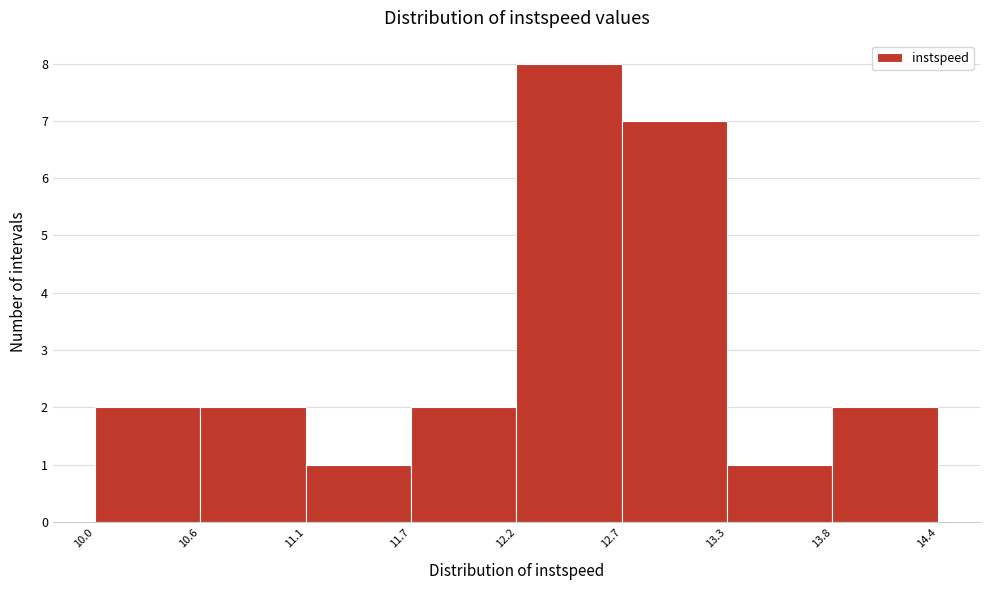

Reading left to right, list every bar in this chart as the range it spans on the x-axis followed by its height. The values are not printed on the chart, so give them approximately, as read against the axis.

10.0 to 10.6: 2
10.6 to 11.1: 2
11.1 to 11.7: 1
11.7 to 12.2: 2
12.2 to 12.7: 8
12.7 to 13.3: 7
13.3 to 13.8: 1
13.8 to 14.4: 2